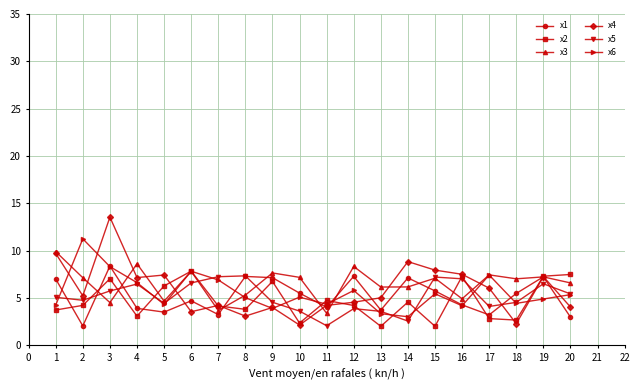

What is the minimum value for x5?

2.1